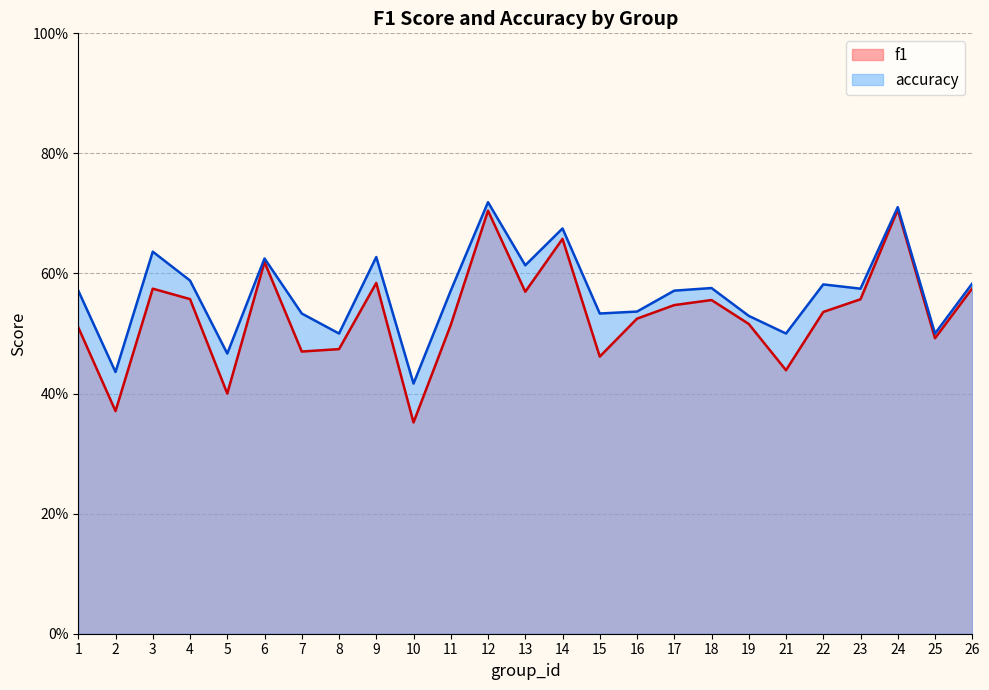

At which label does accuracy reach its minimum?

10